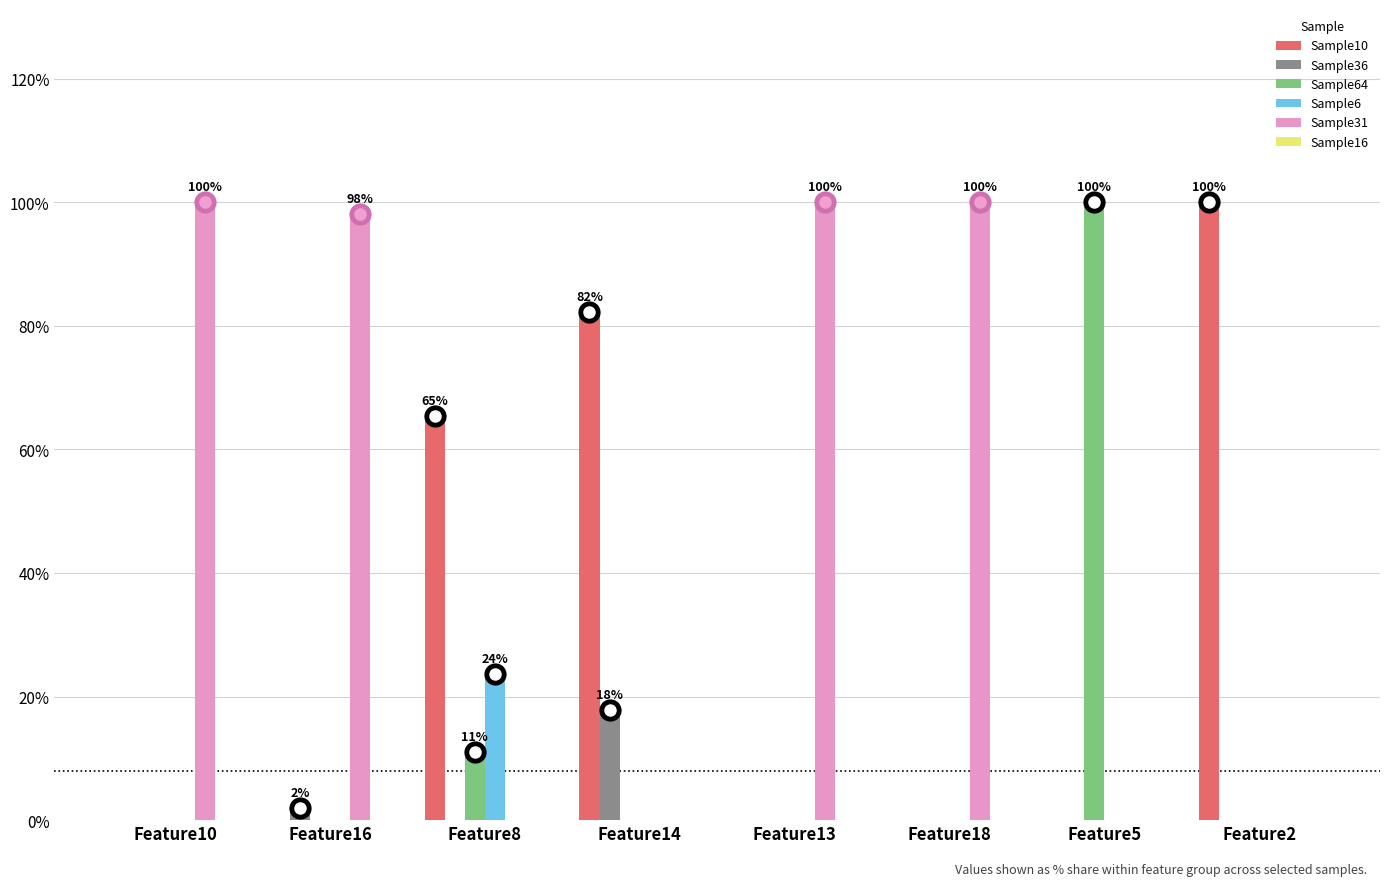

Are the bars horizontal?

No